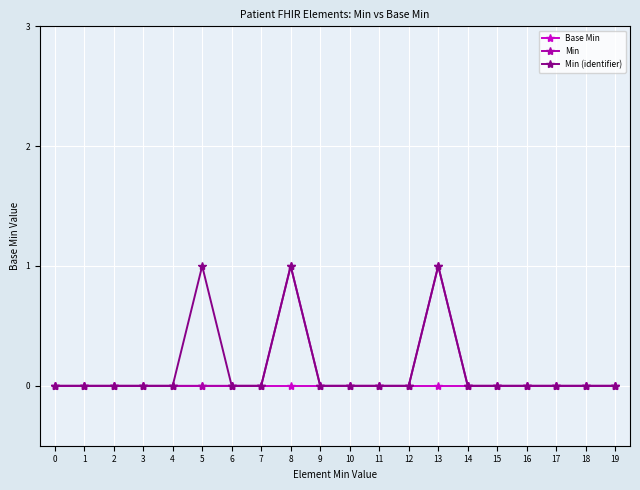

True or false: Min (identifier) has more than 1 interior local peaks.

True